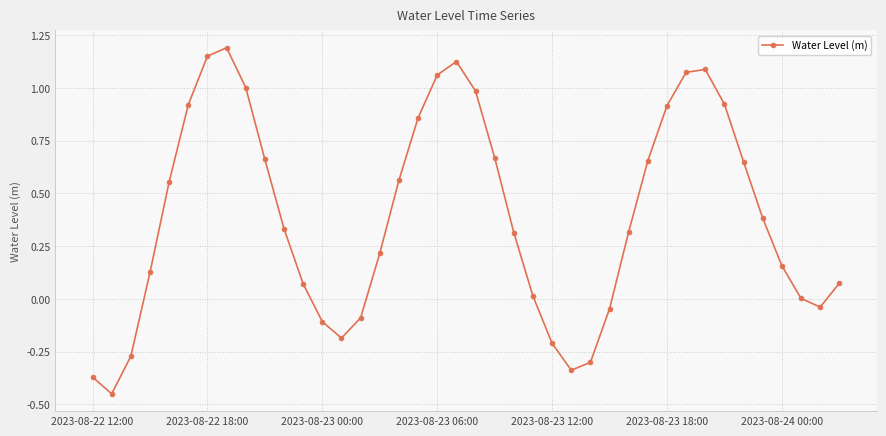

How many interior local valleys (lower than both neighbors) does the data have?

4